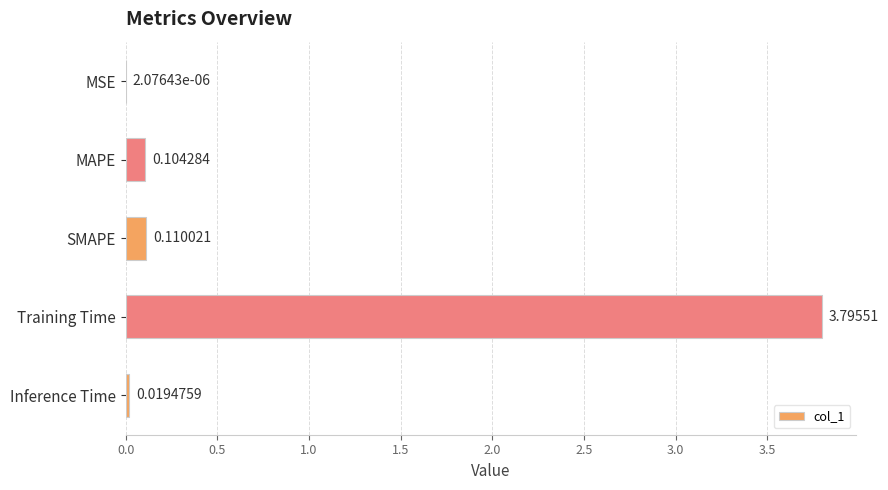

Count the number of categories in the chart.

5